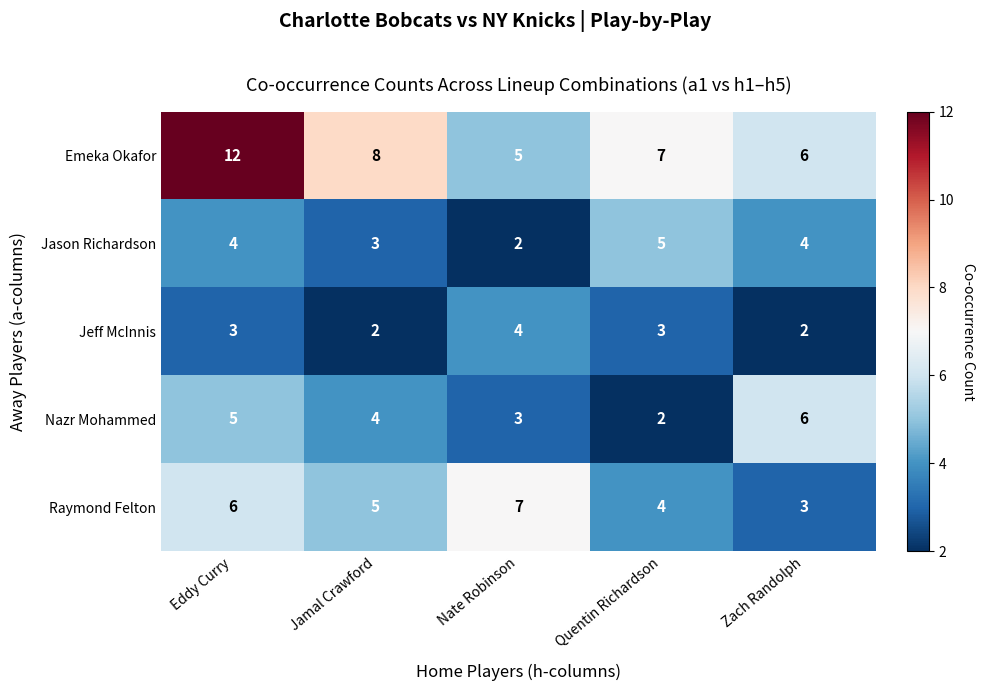

What is the sum of all Nazr Mohammed values?

20